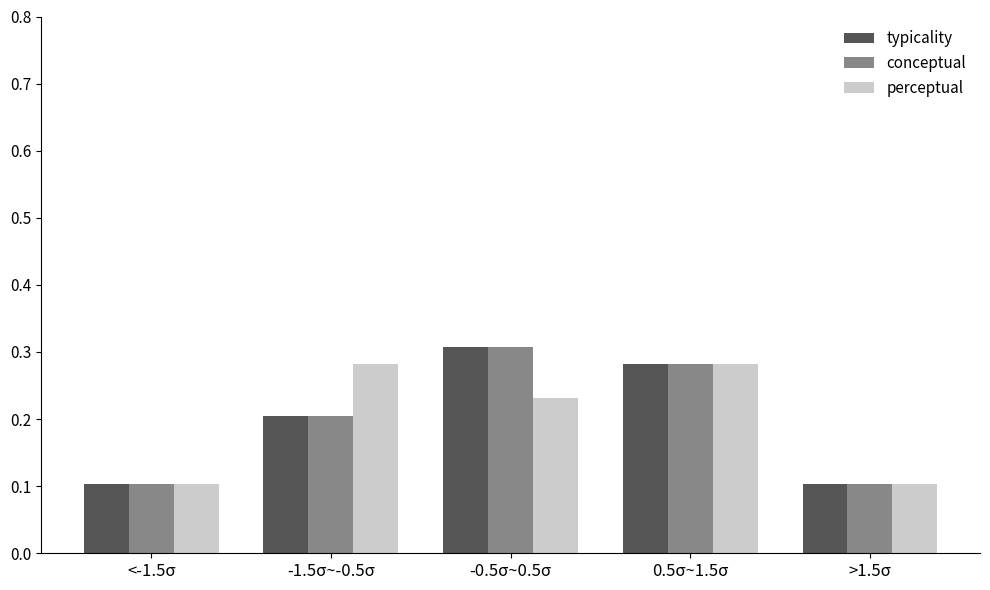

How many perceptual values are between 0 and 1?

5